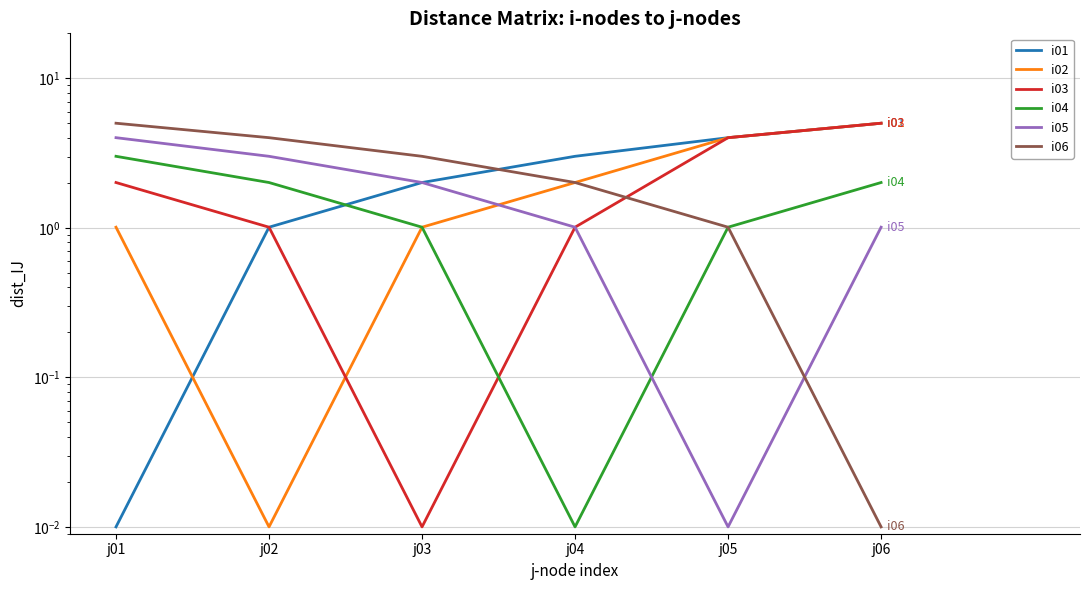

Is this an area chart (filled region under the line)?

No